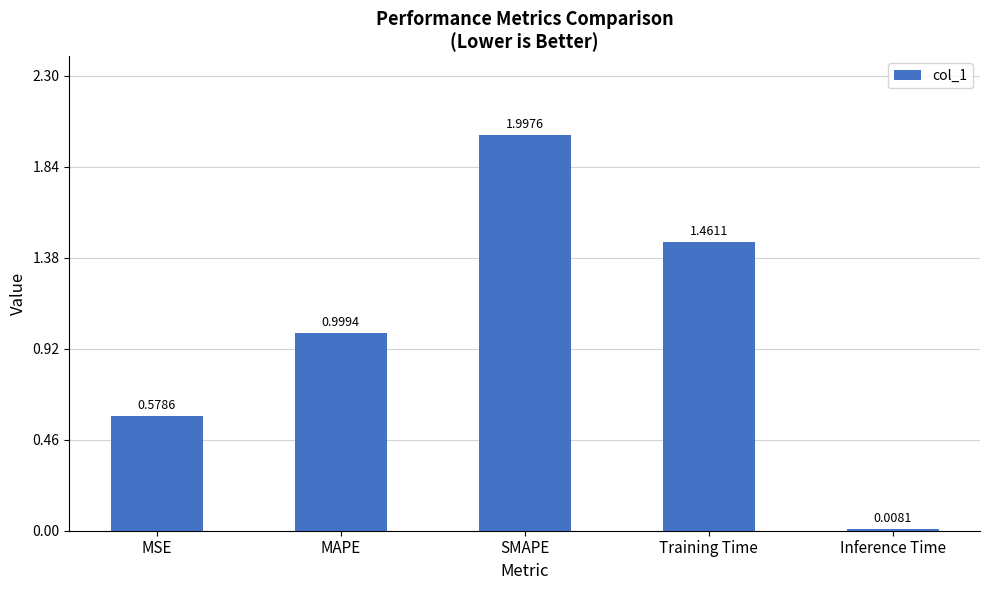

What is the label of the 2nd bar from the right?

Training Time